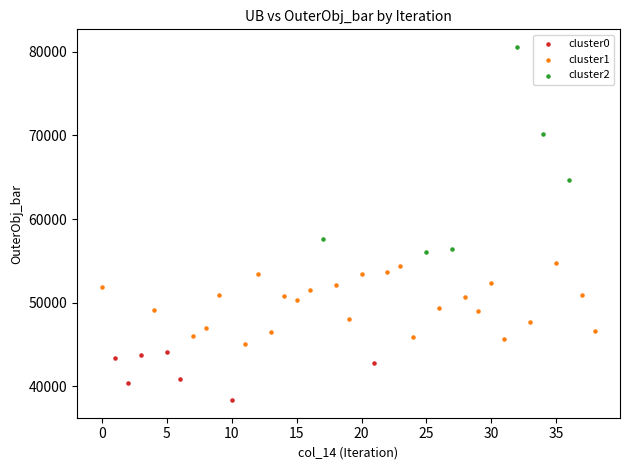

Which series reaches the maximum Y coordinate?

cluster2